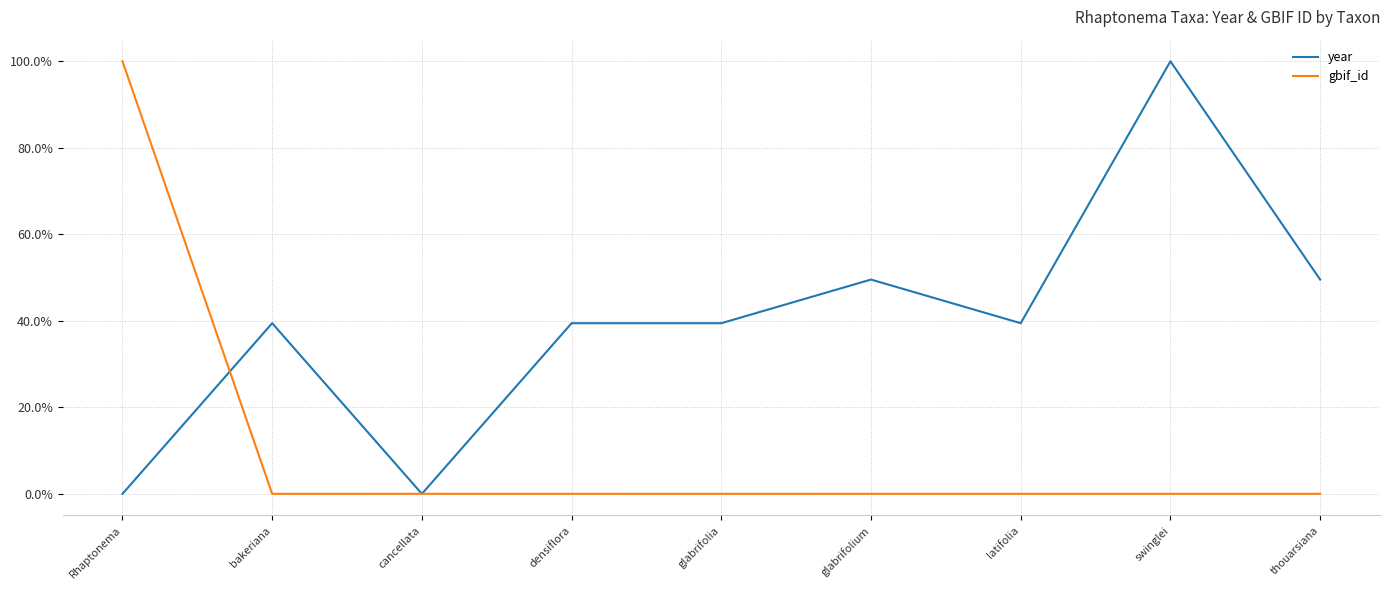

What is the sum of all gbif_id values?

1.0